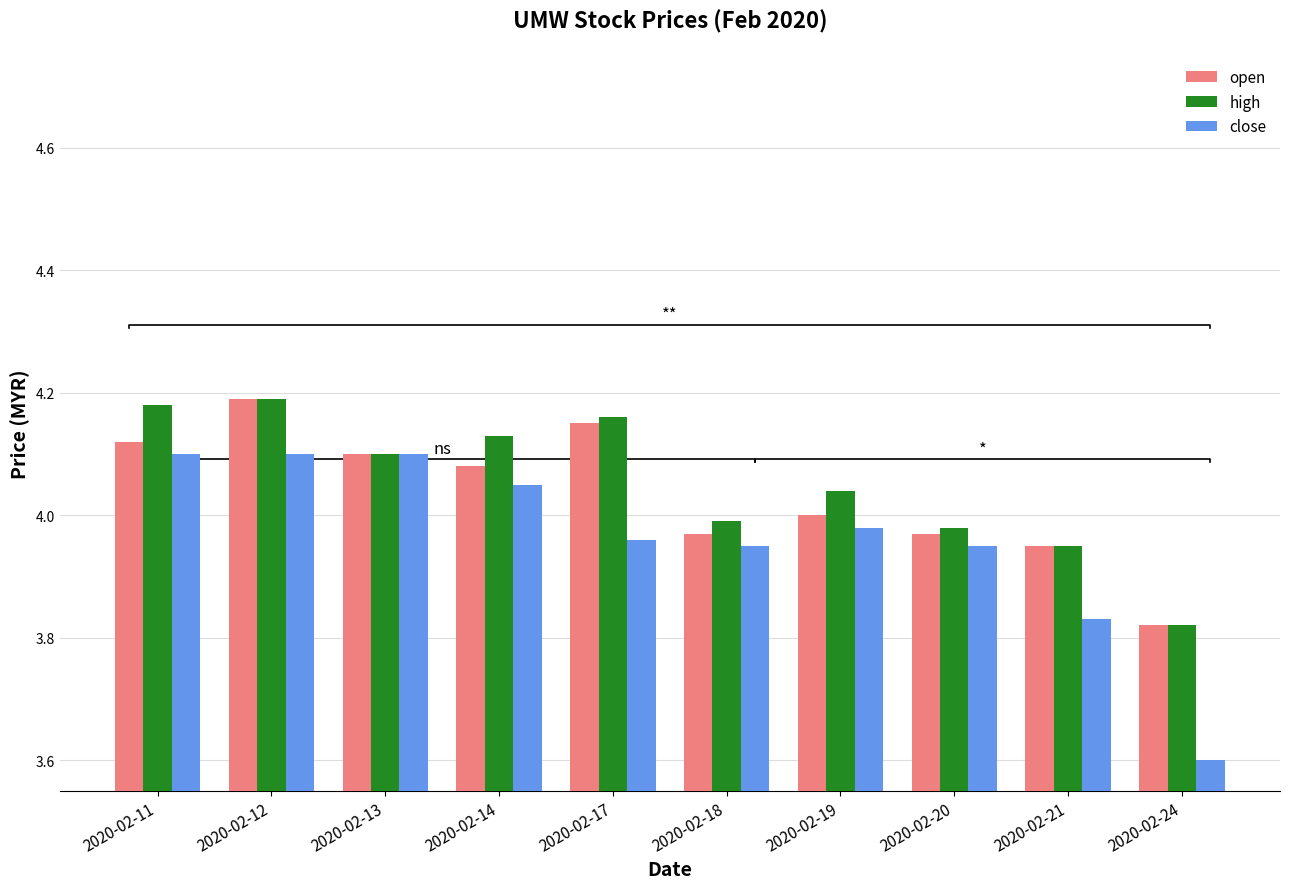

Which series has the largest total across all categories?

high